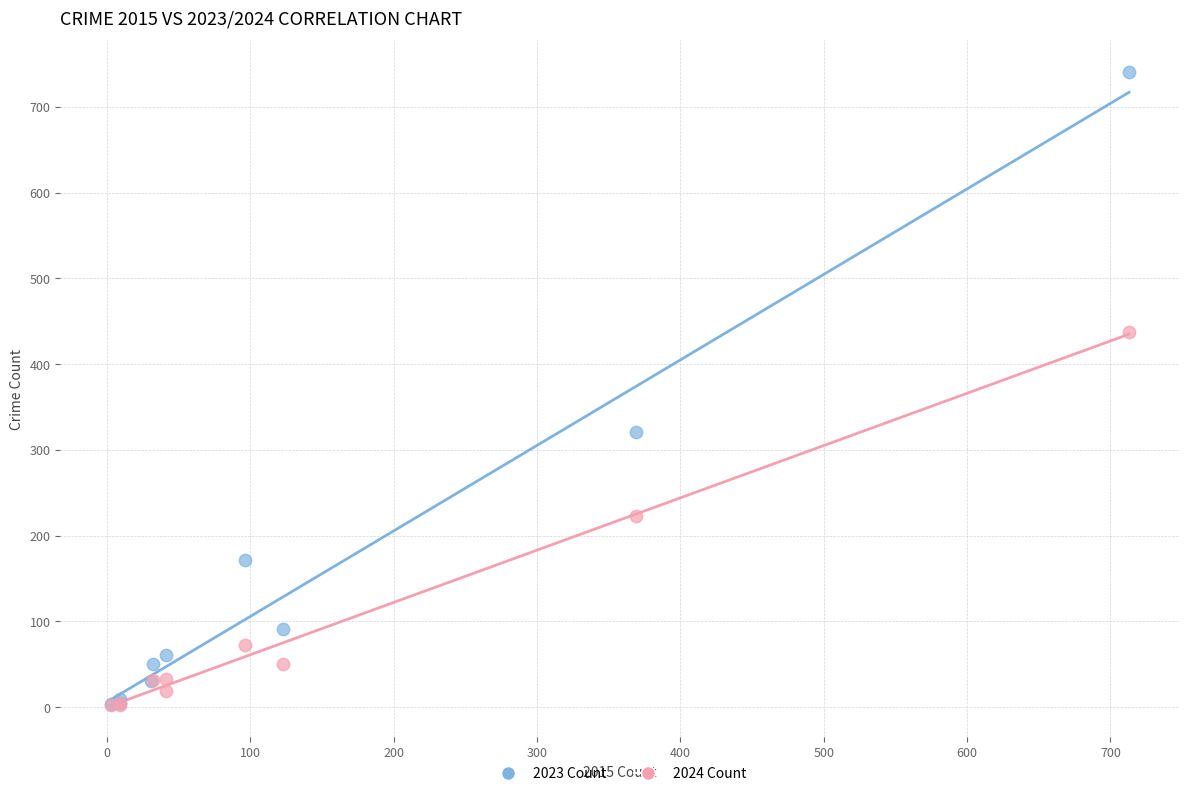

Which series has the widest spread of Y values?

2023 Count